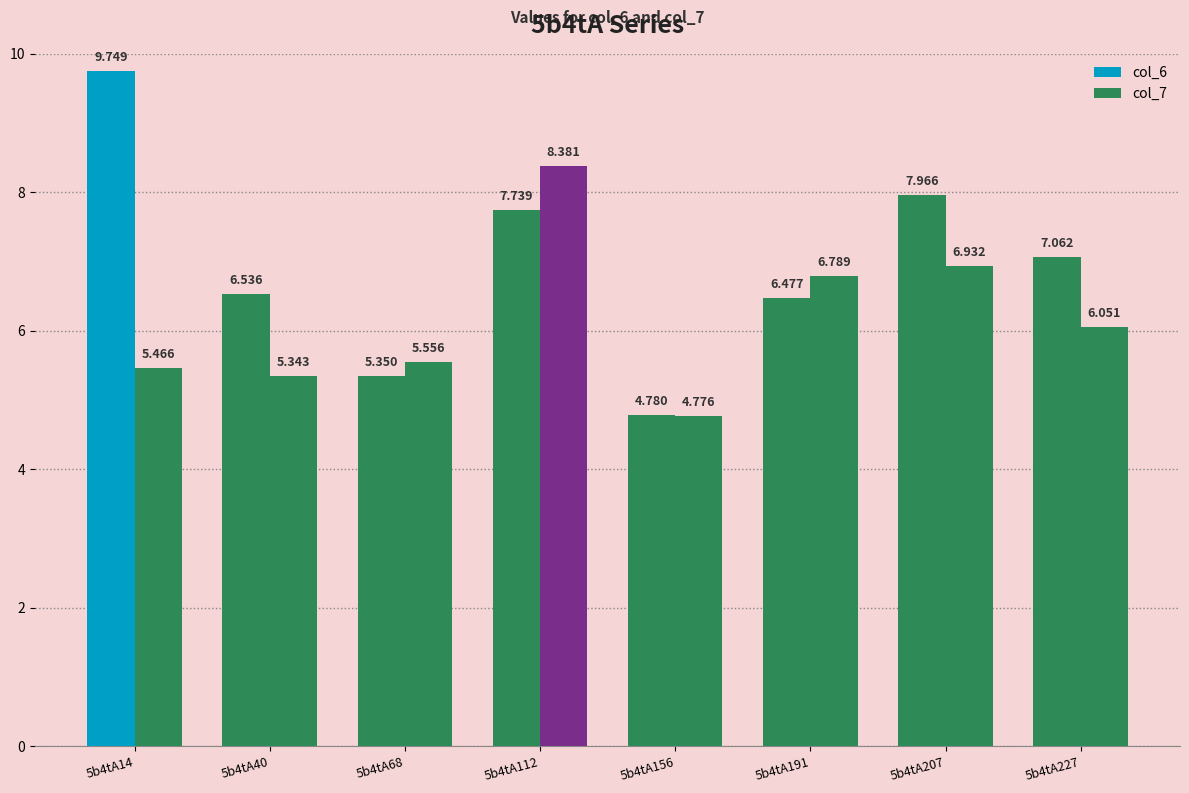

At how many categories does at least one series exceed 6?

6